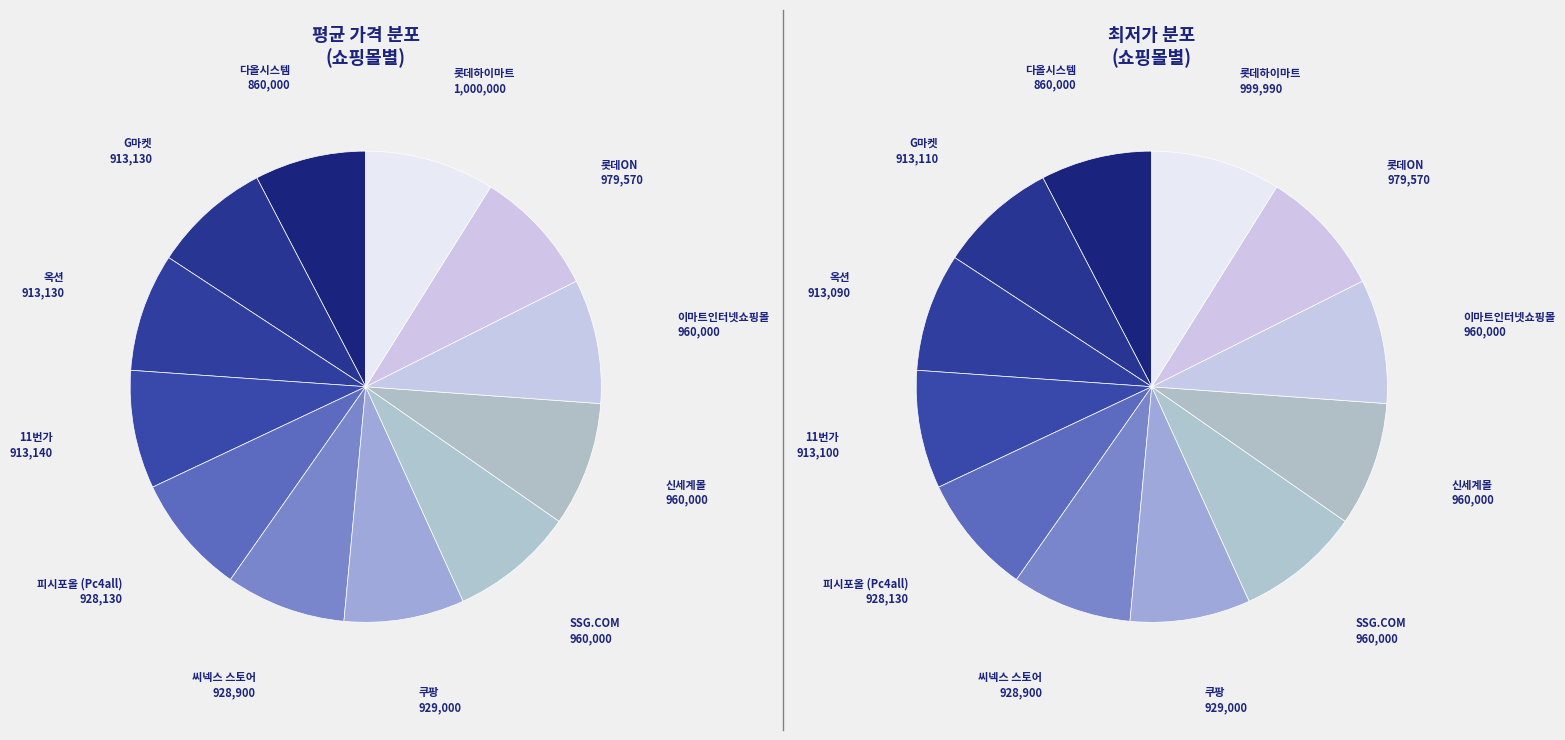

To the nearest percent, what portion does 다올시스템 represent?

8%